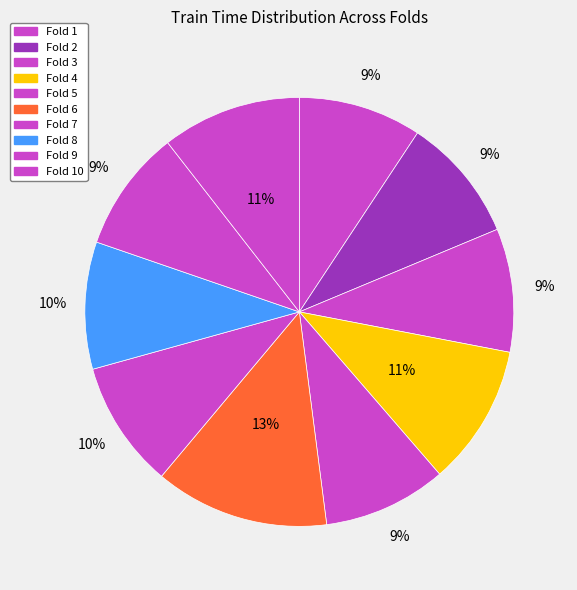

How many segments does this pie chart have?

10